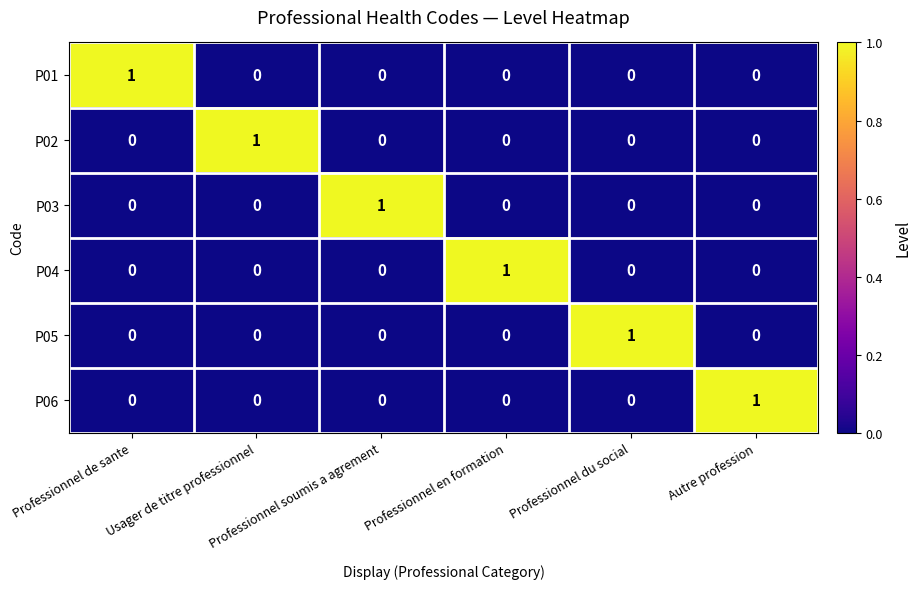

What is the total value across all series at Professionnel soumis a agrement?

1